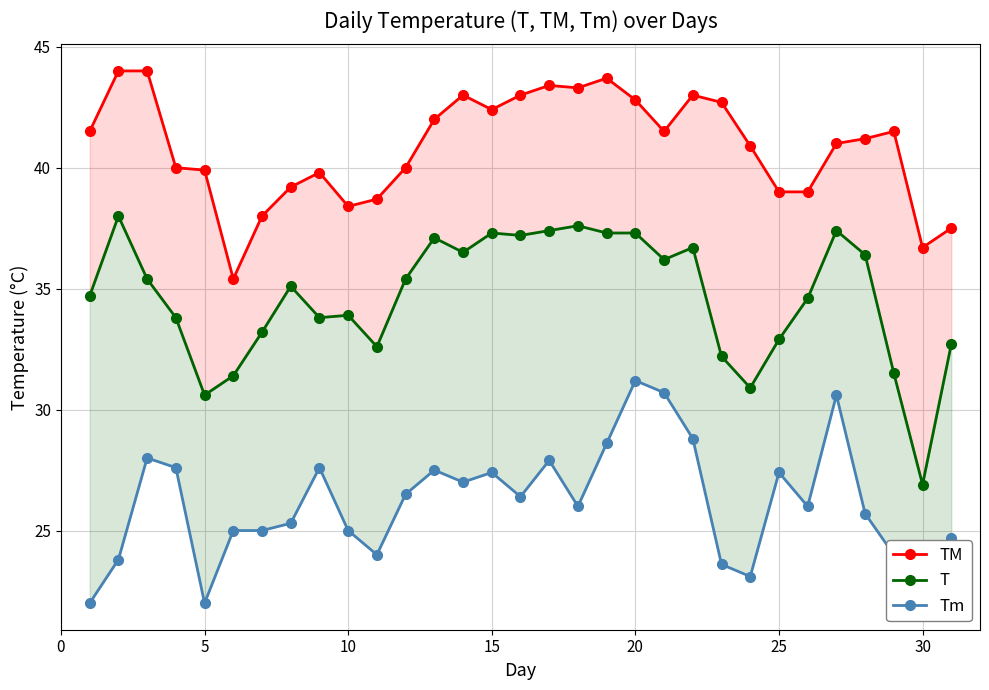

Does the chart have visible grid lines?

Yes